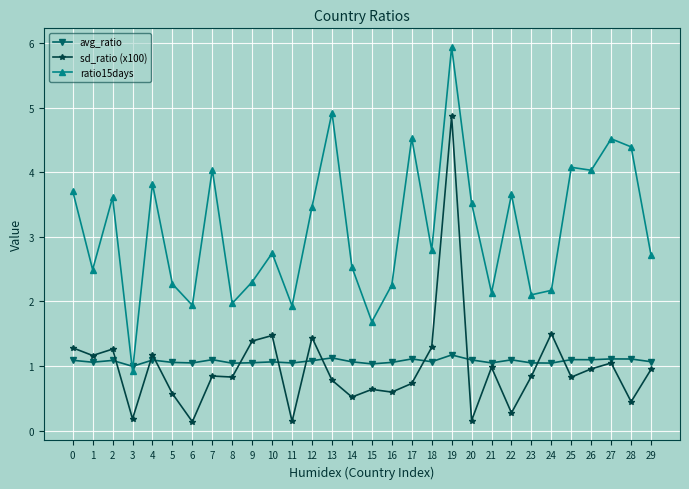

What value does the avg_ratio series have at 11?

1.0